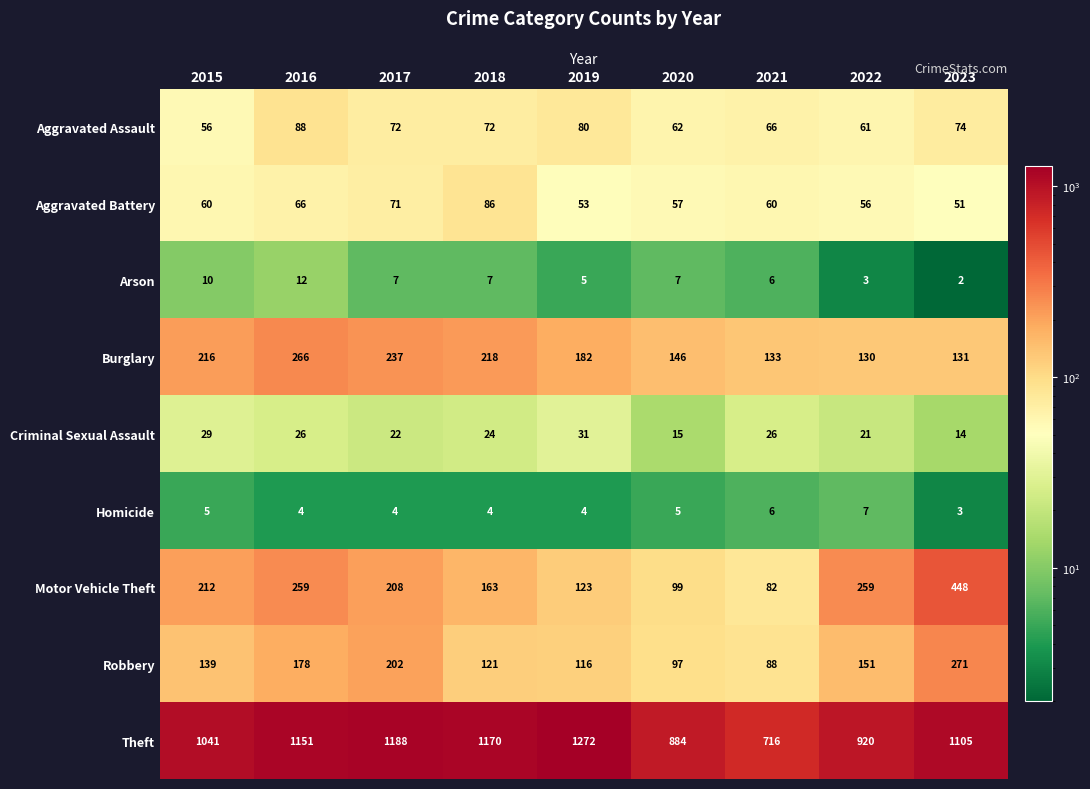

How many values in the Arson series are below 7?

4